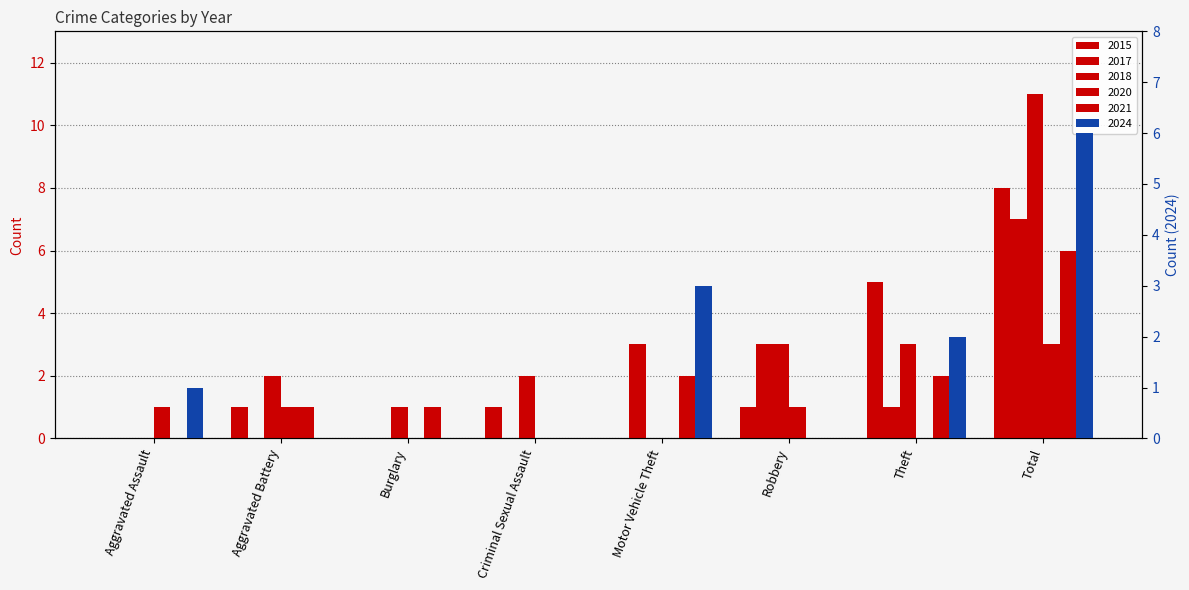

What is the total value across all series at Theft?

13